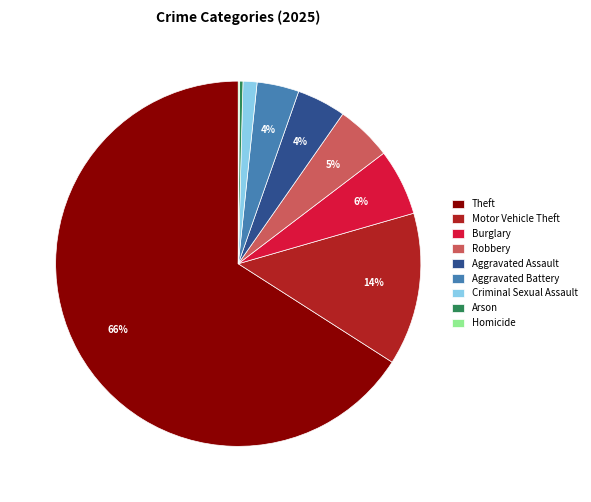

To the nearest percent, what percentage of the pie is Aggravated Battery?

4%